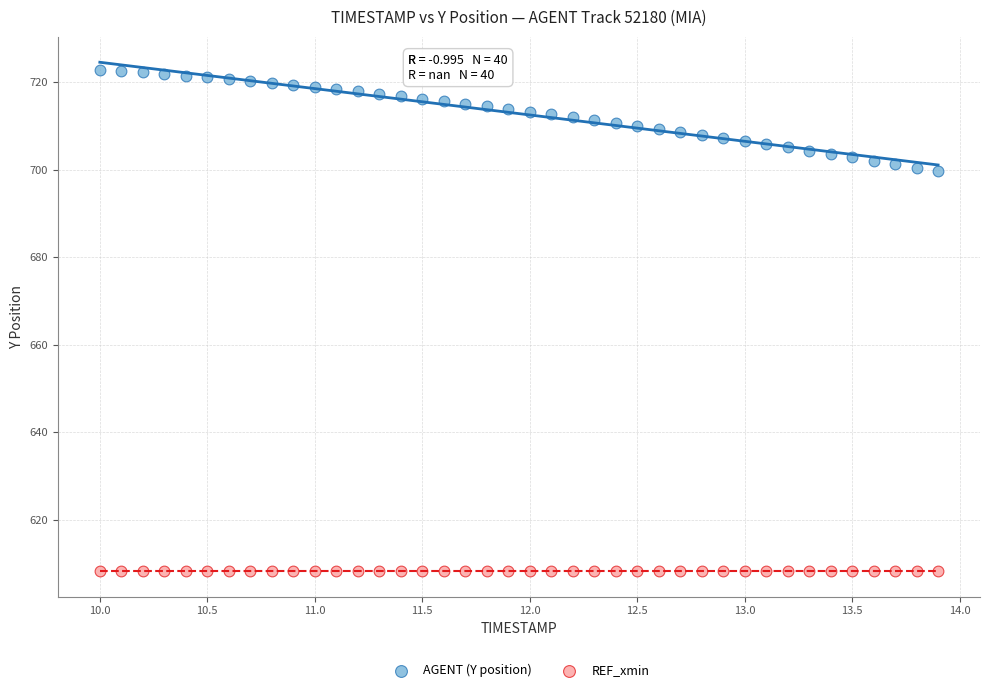

Which series reaches the maximum Y coordinate?

AGENT (Y position)